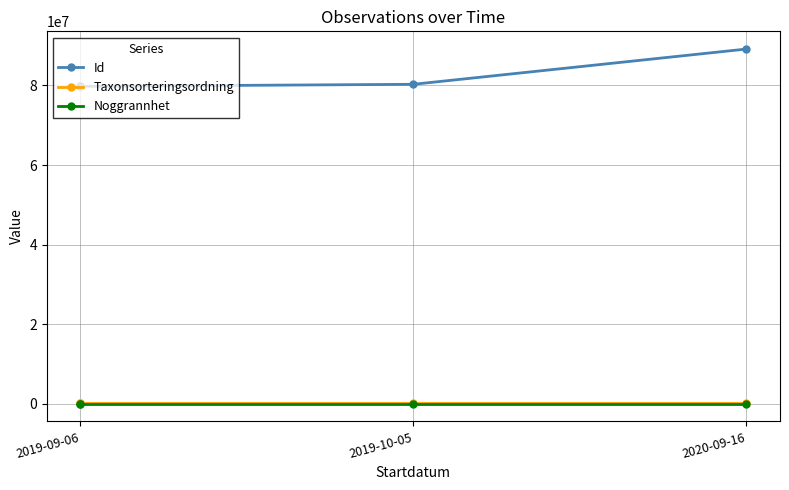

At which category is the sum across all series the highest?

2020-09-16